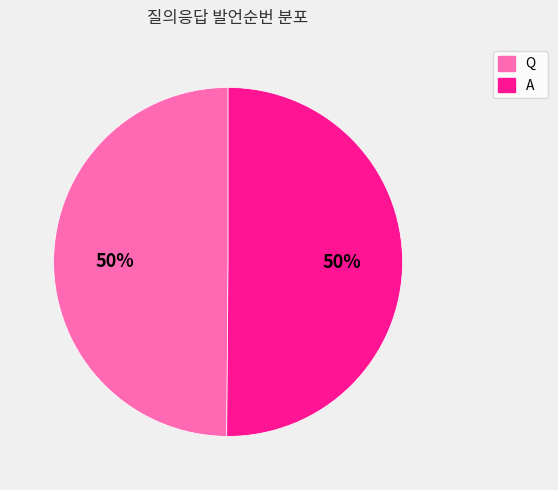

Do Q and A together represent more than half of the pie?

Yes